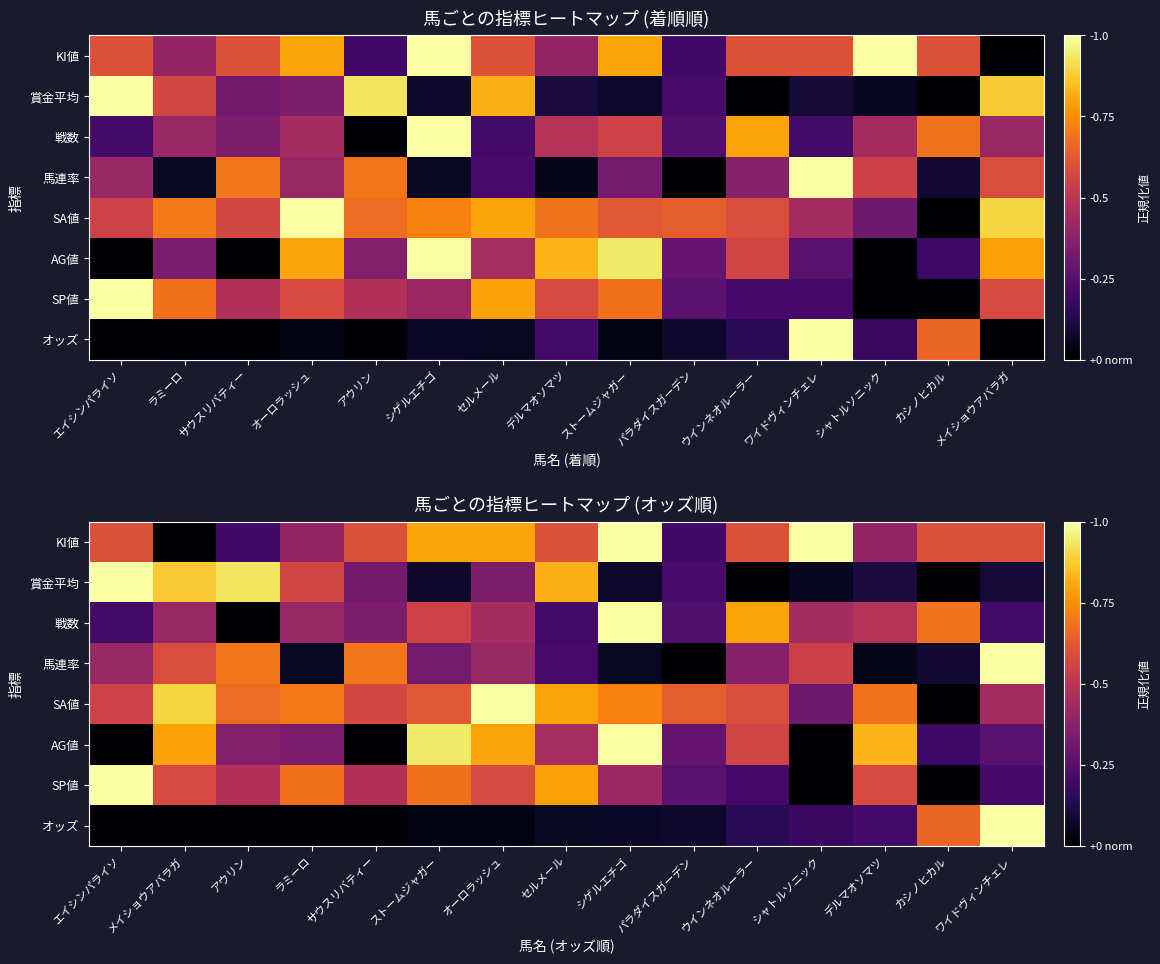

What is the greatest value displayed?

1.0